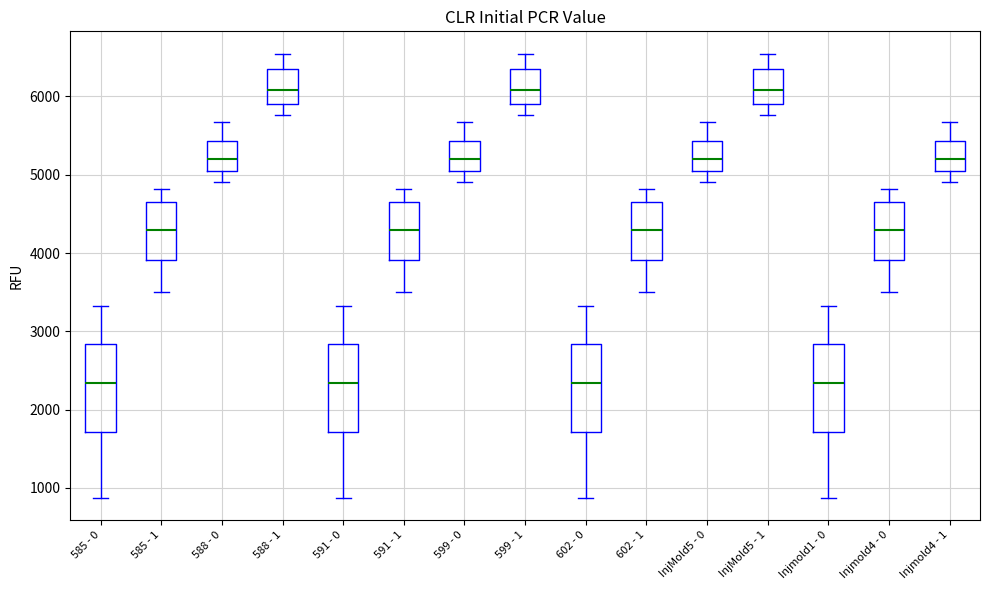

Where does the median line of the box for 591 - 1 sit on the y-axis? The values are not printed on the chart, so give them approximately, as read against the axis.

4300